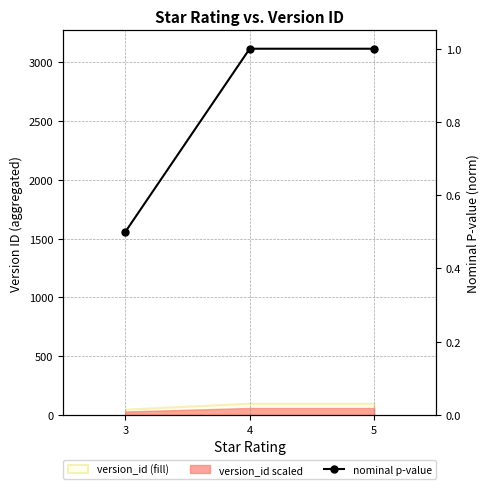

List the labels in order of value, largest first.

4, 5, 3